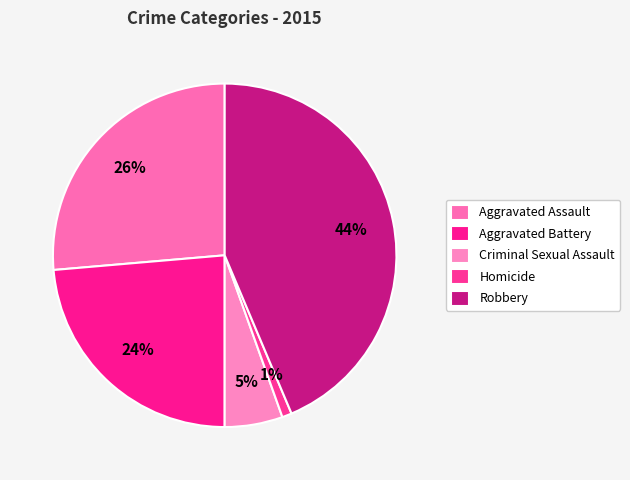

Count the number of slices in the pie.

5